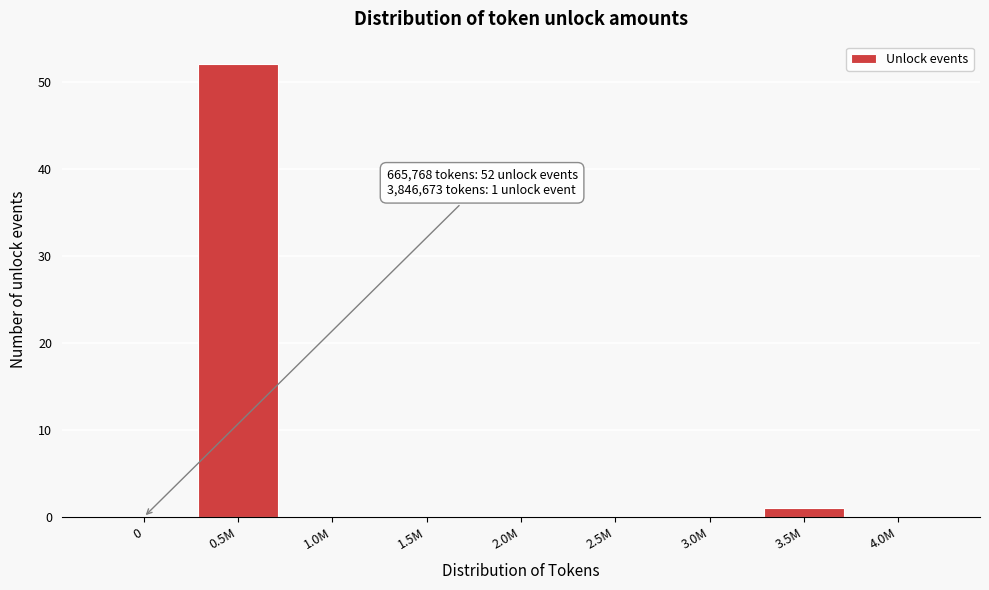

Reading left to right, transcribe all the data shown in this chart.

0=0	0.5M=52	1.0M=0	1.5M=0	2.0M=0	2.5M=0	3.0M=0	3.5M=1	4.0M=0